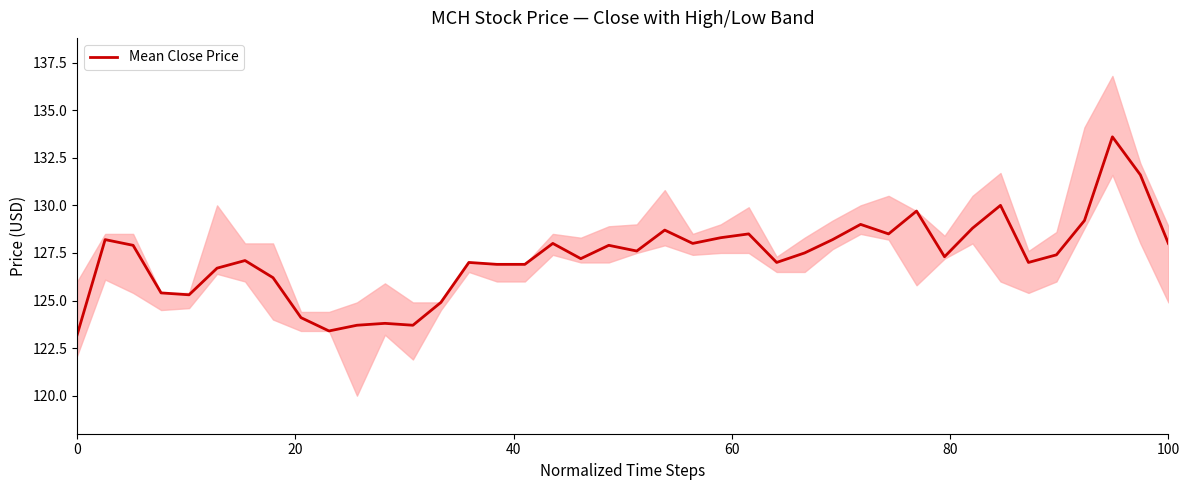

What is the sum of all values?

5091.4